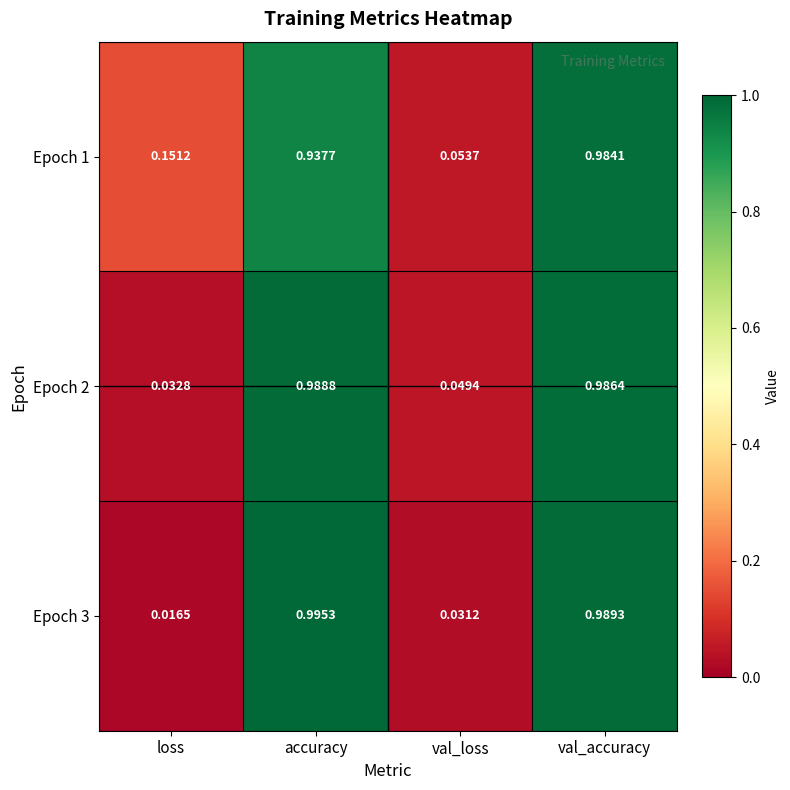

At which label does Epoch 1 reach its peak?

val_accuracy